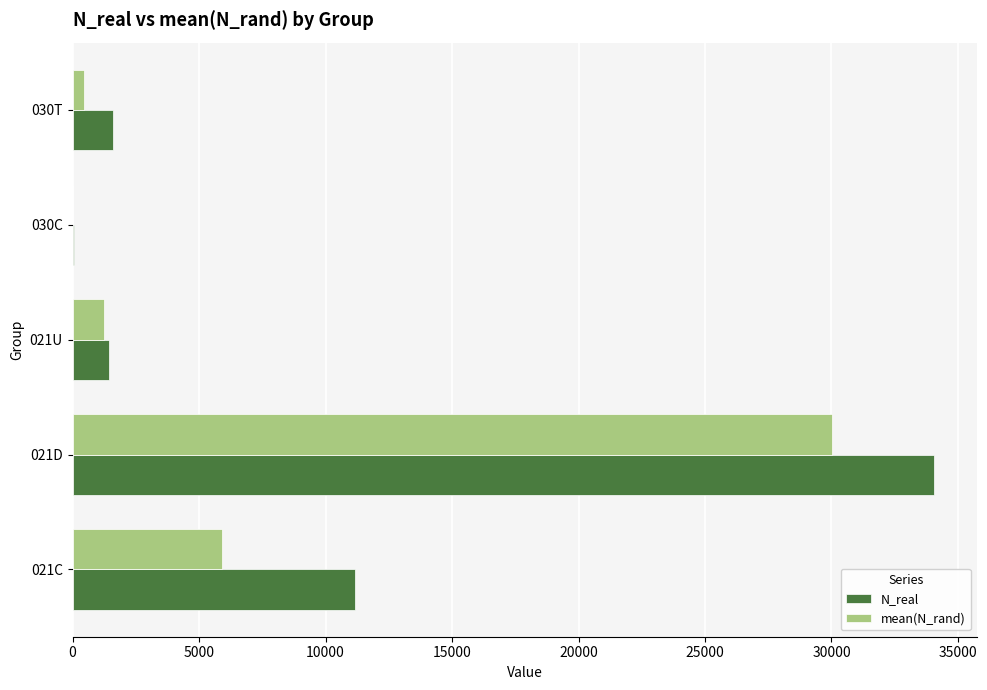

Which series changed the most between 021D and 030C?

N_real